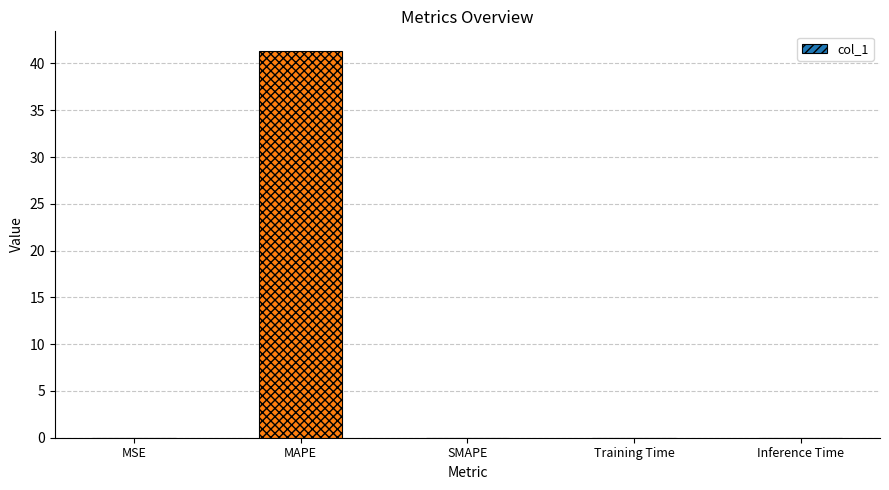

Is it true that the value at SMAPE is 22.4?

False